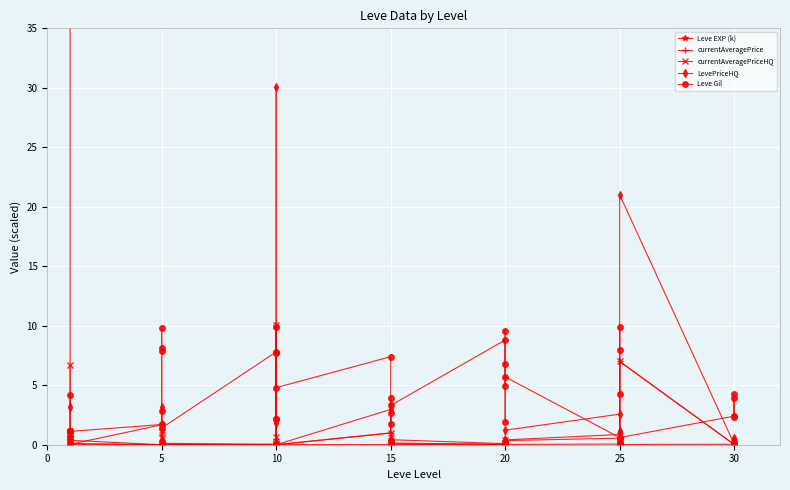

What are all the series names shown in the legend?

Leve EXP (k), currentAveragePrice, currentAveragePriceHQ, LevePriceHQ, Leve Gil